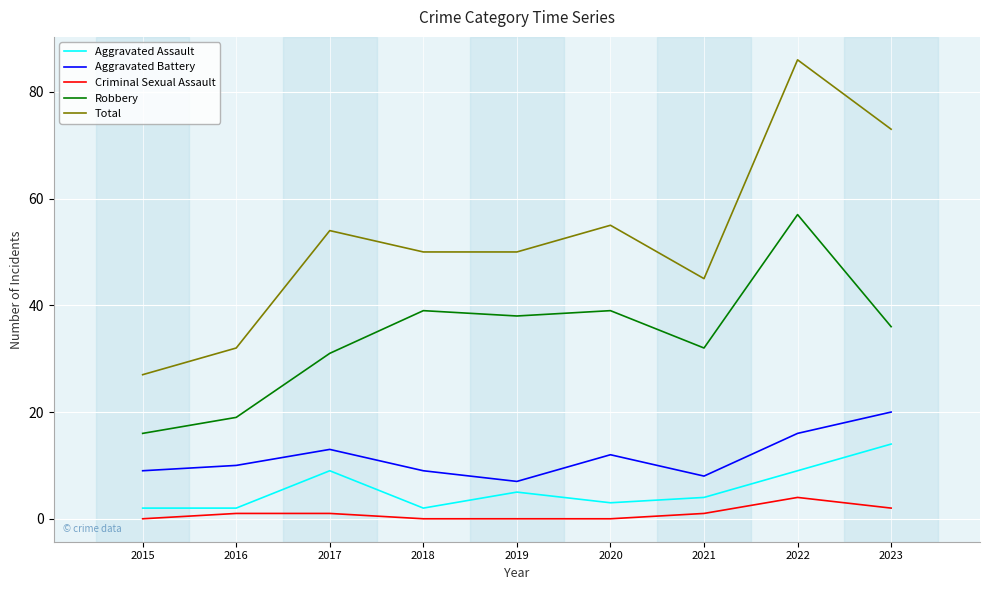

At which category is the sum across all series the highest?

2022